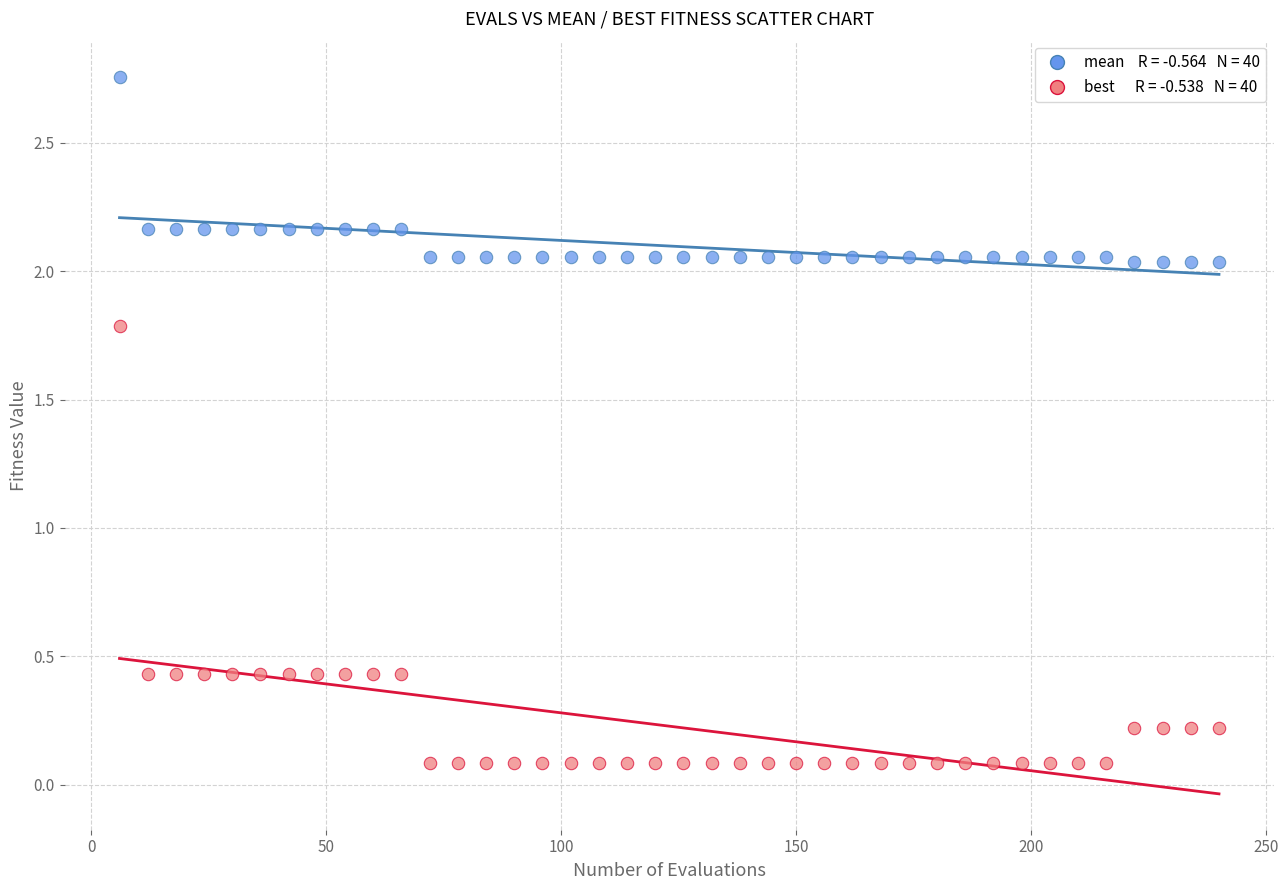

Across all data points, what is the range of X values (max minus min)?

234.0